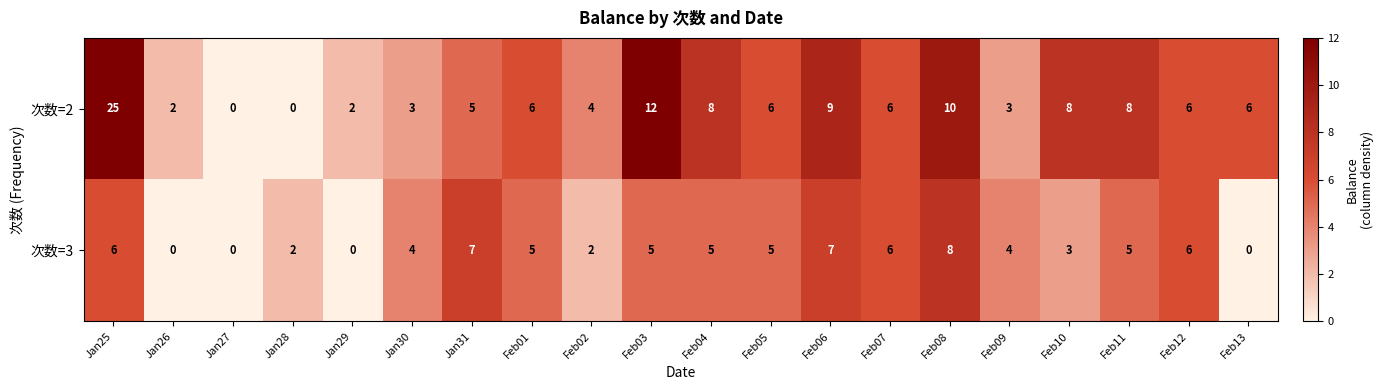

The value of 次数=2 at Jan27 is 0. True or false?

True